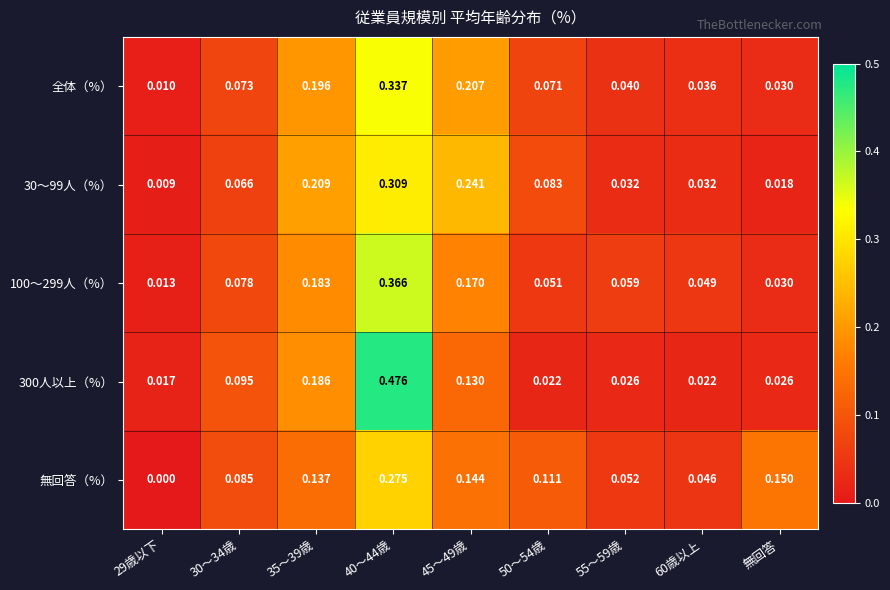

Is the value of 30～99人（%） at 29歳以下 greater than the value of 全体（%） at 30～34歳?

No